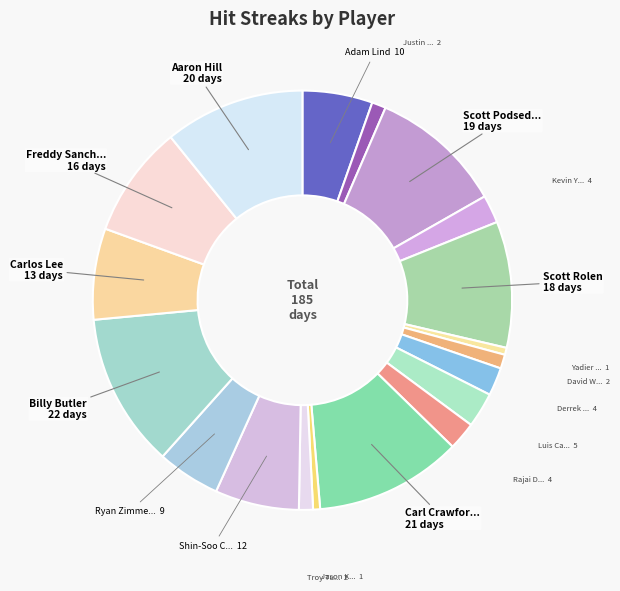

Count the number of slices in the pie.

19